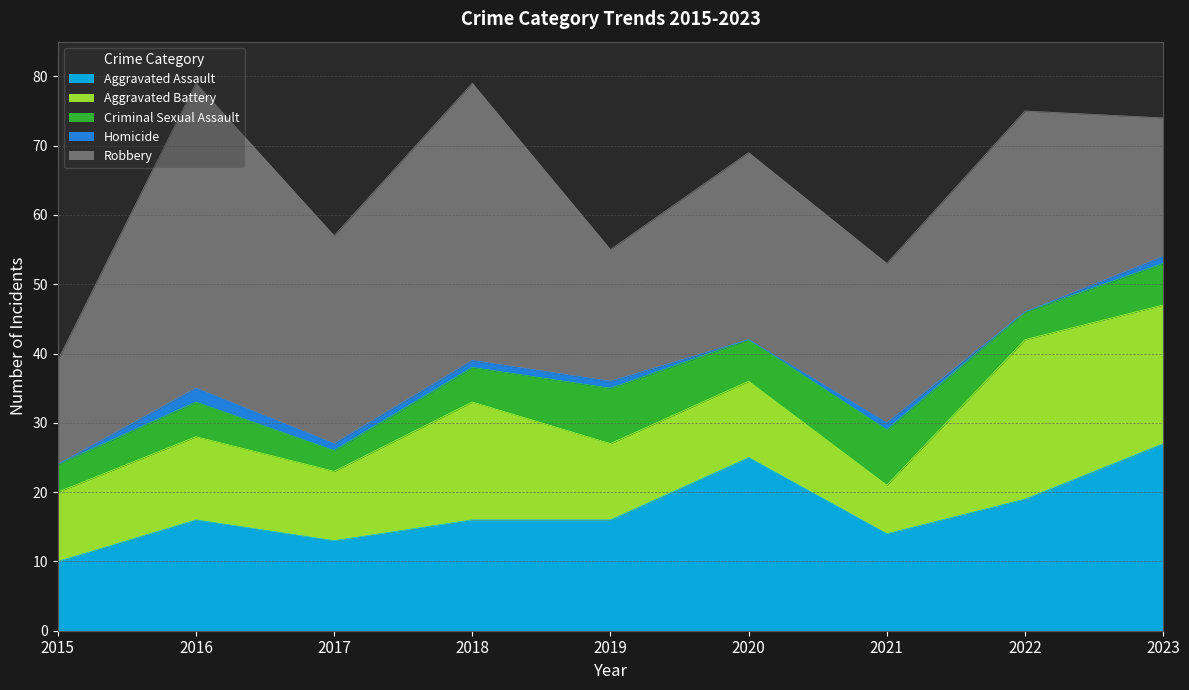

Rank the categories by Criminal Sexual Assault value from highest to lowest.

2019, 2021, 2020, 2023, 2016, 2018, 2015, 2022, 2017